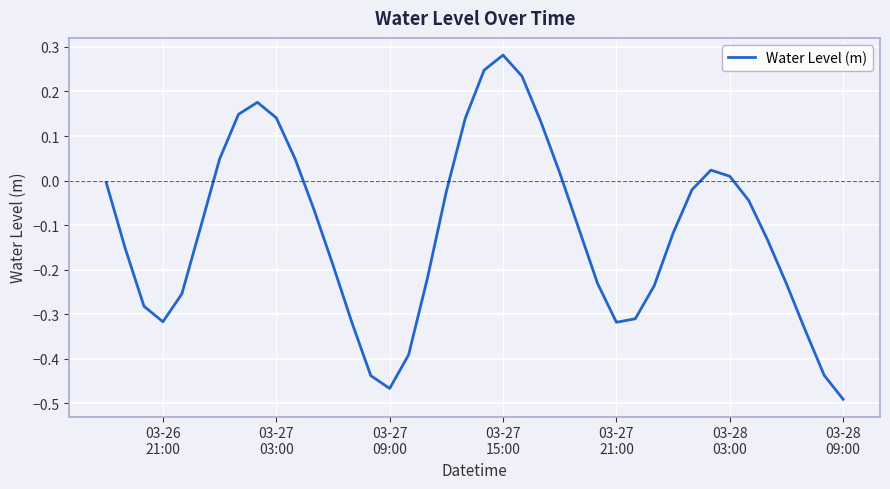

How many lines are shown in the chart?

1